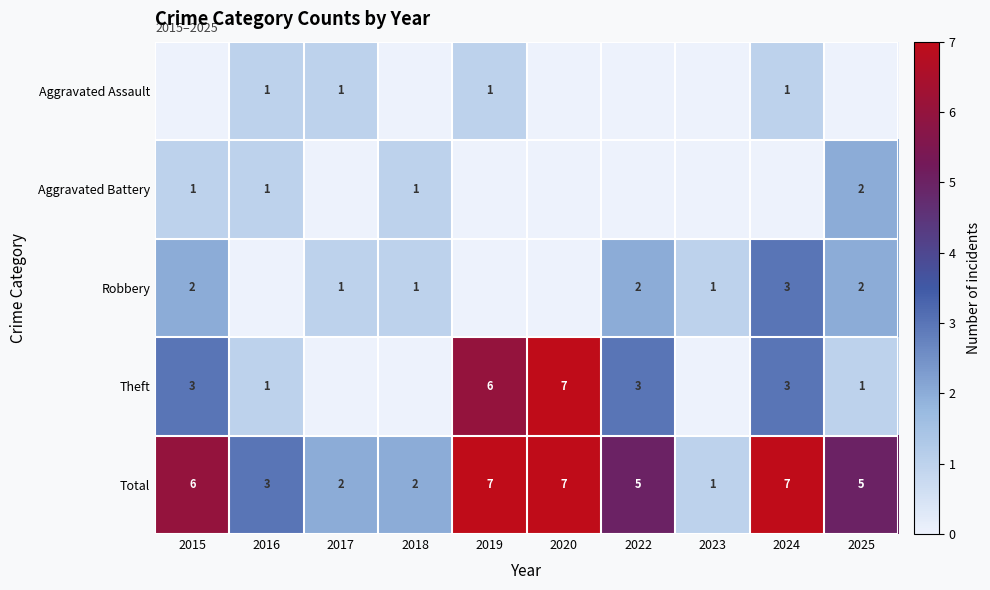

True or false: Robbery has a value of 1 at 2017.

True